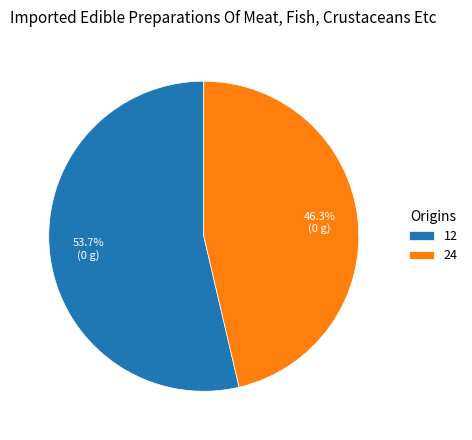

The 12 slice represents 54% of the pie. True or false?

True